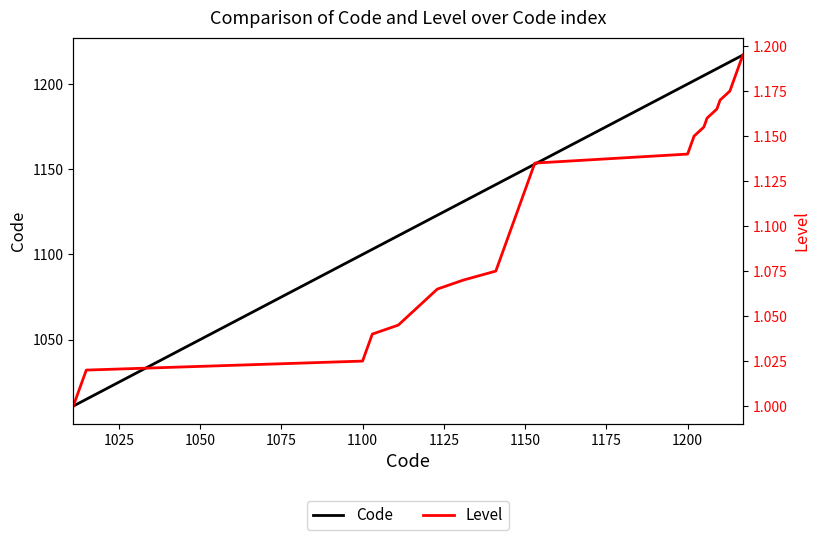

What is the minimum value for Code?

1011